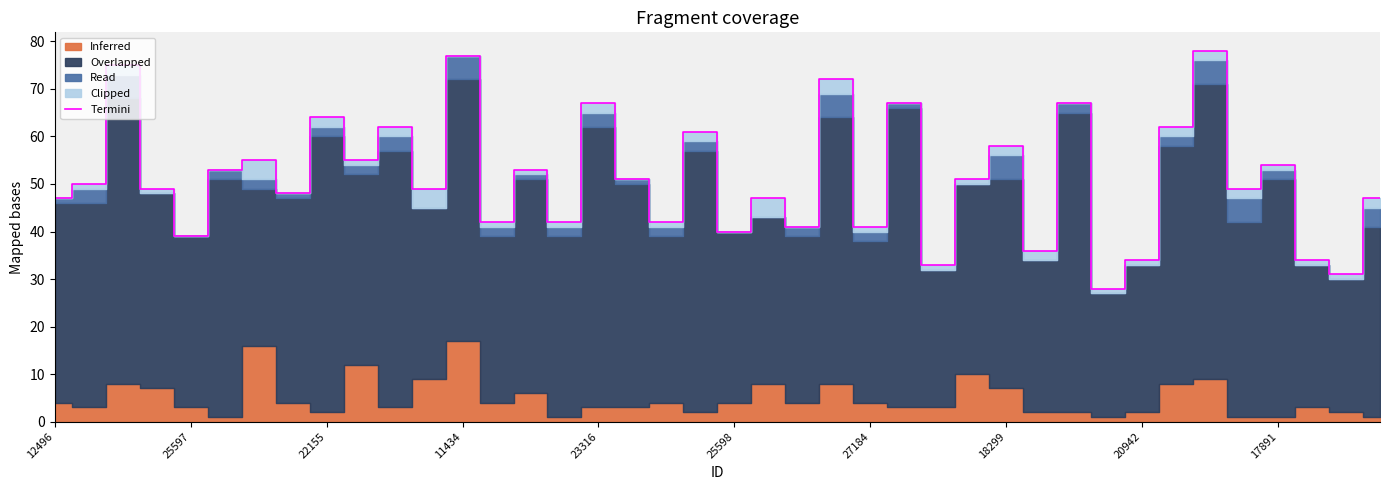

Between 17 and 15, which is larger?

17